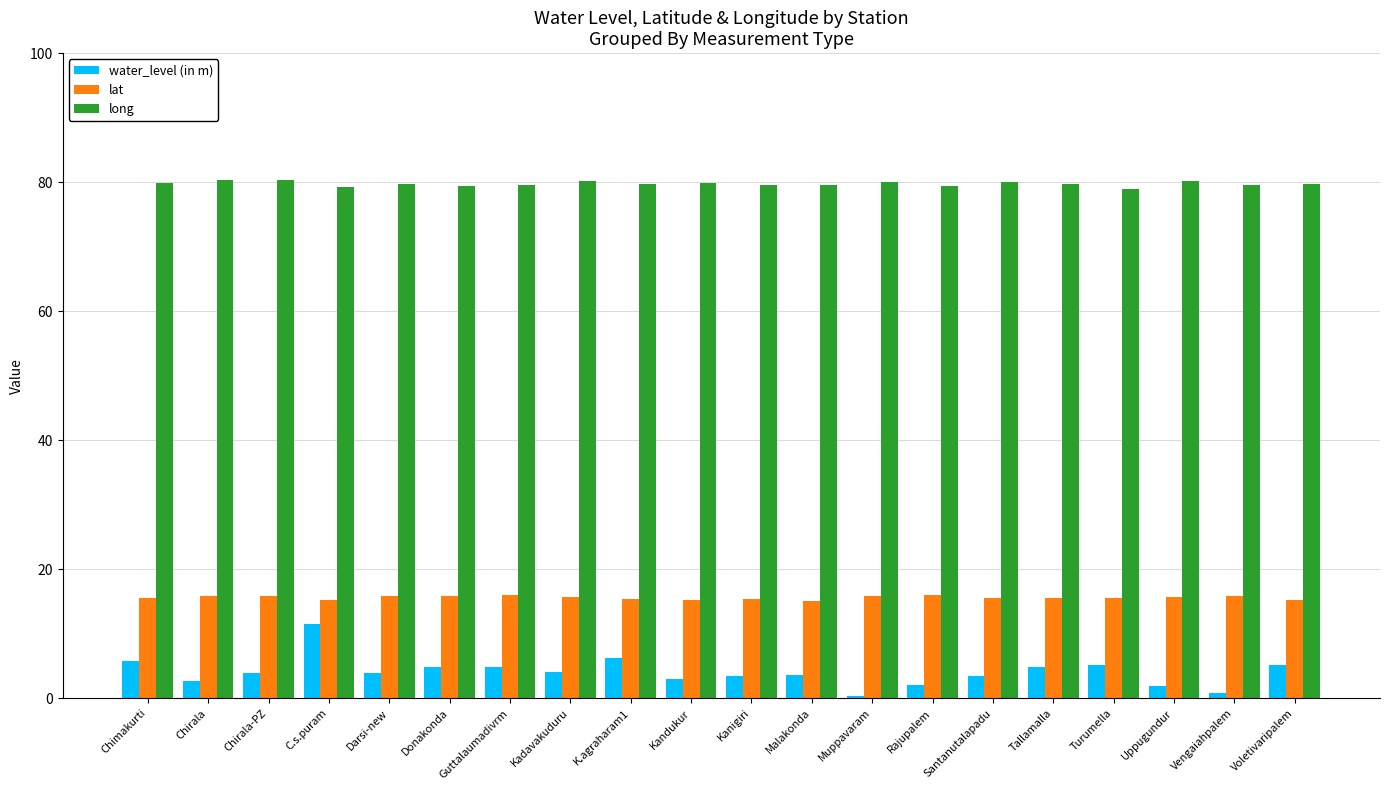

Rank the series by their maximum value, from highest to lowest.

long, lat, water_level (in m)